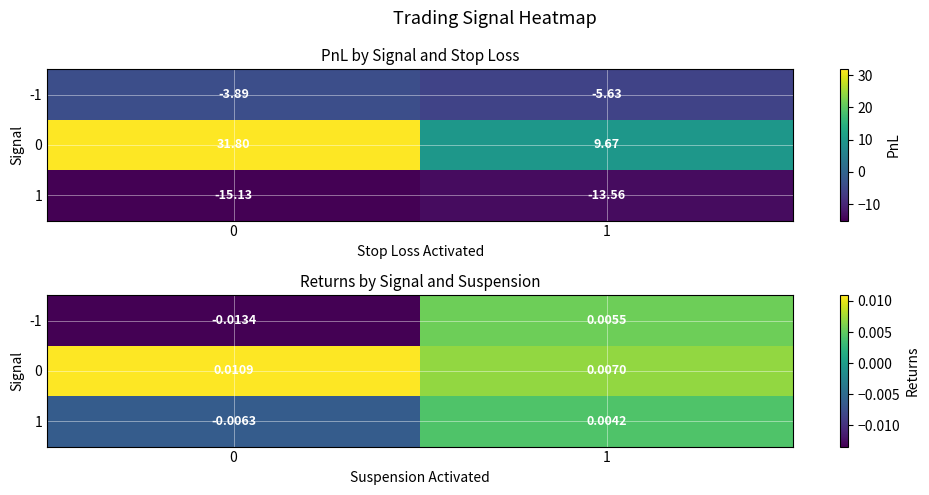

Is it true that -1 equals -0.0 at 0?

True